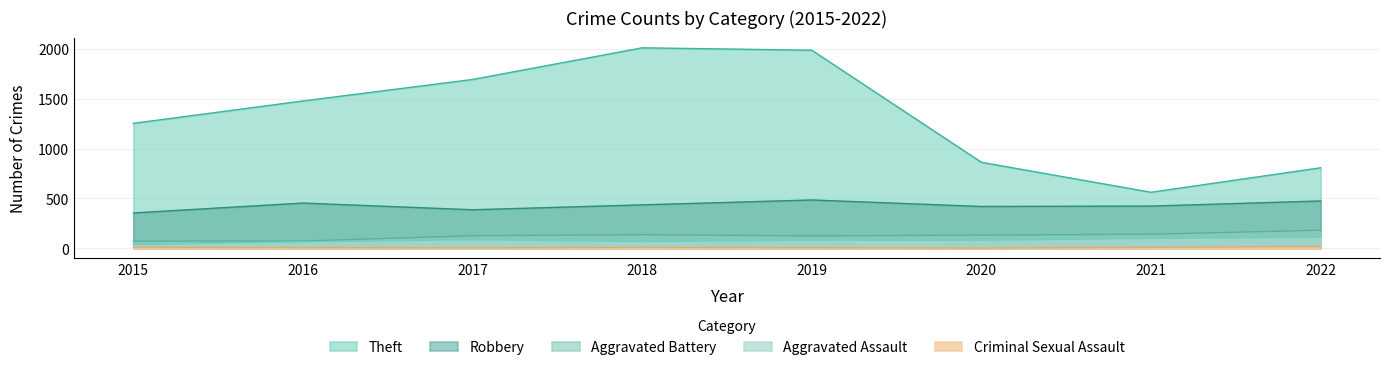

What is the difference between the highest and lowest values at 2016?

1468